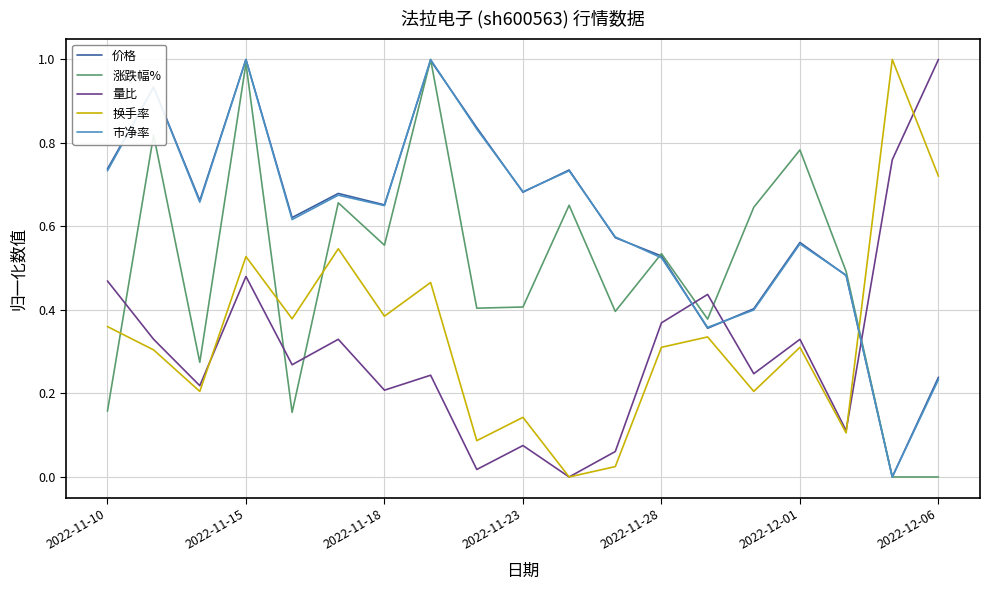

What is the greatest value displayed?

1.0